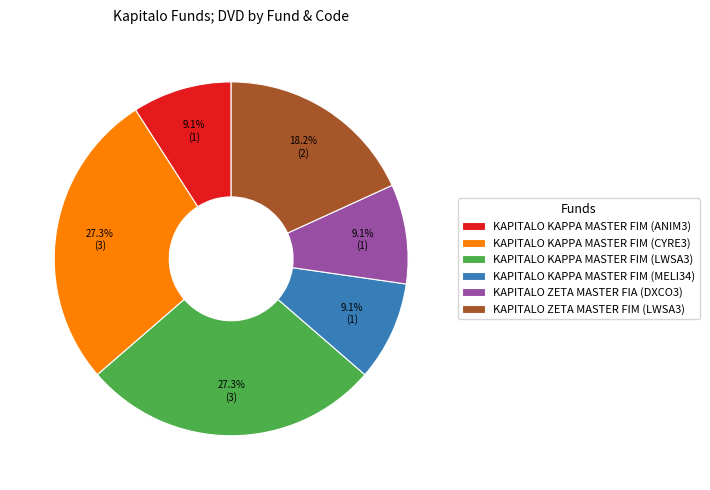

Approximately how many times larger is the value at KAPITALO KAPPA MASTER FIM (ANIM3) compared to KAPITALO ZETA MASTER FIM (LWSA3)?

0.5